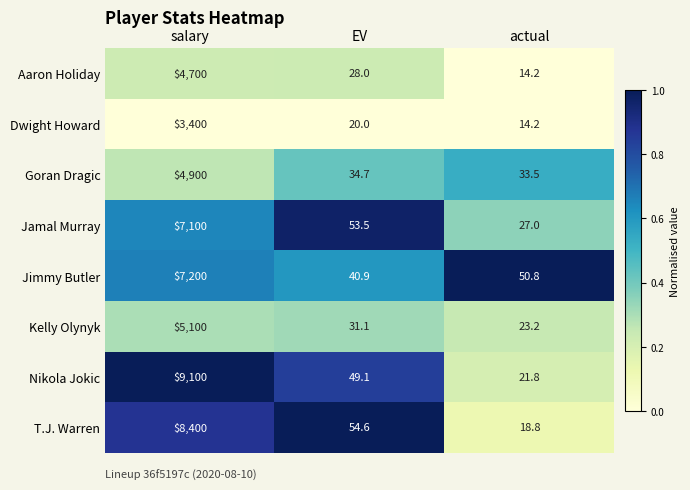

What is the maximum value shown in the chart?

9100.0